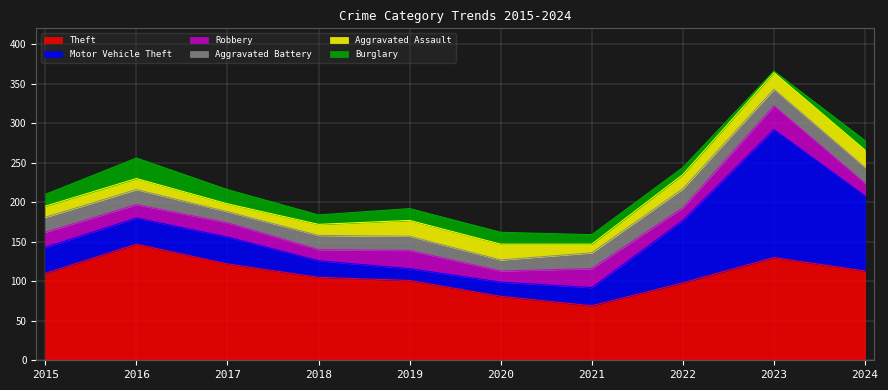

What is the spread (max minus min) of values at 2020?

67